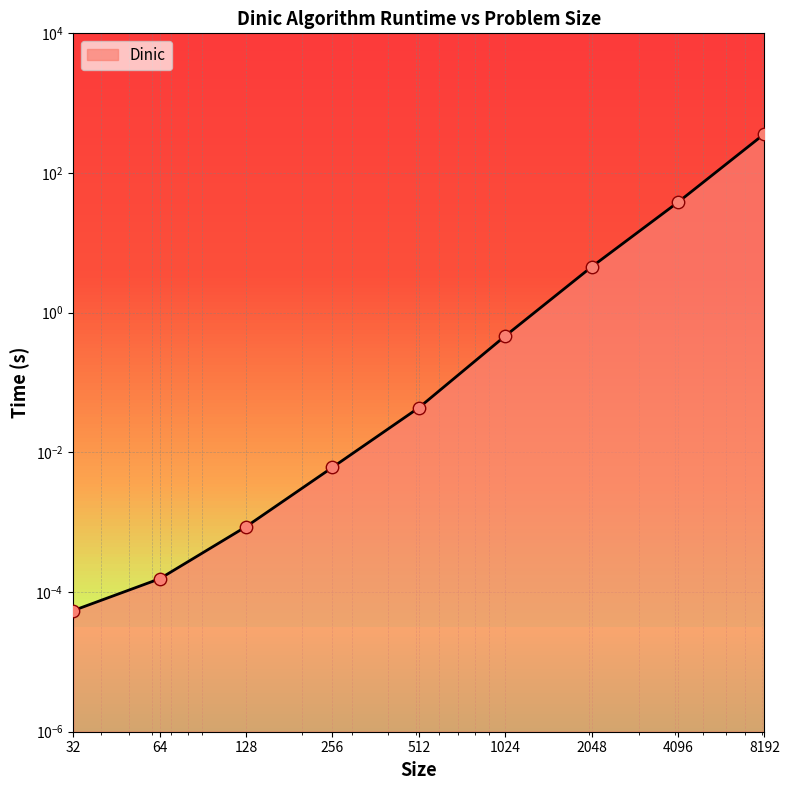

Between 256 and 32, which is larger?

256